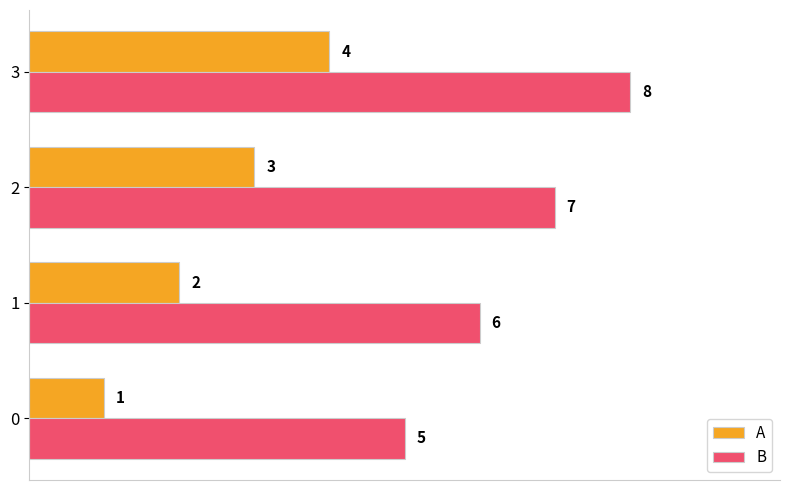

What is the greatest value displayed?

8